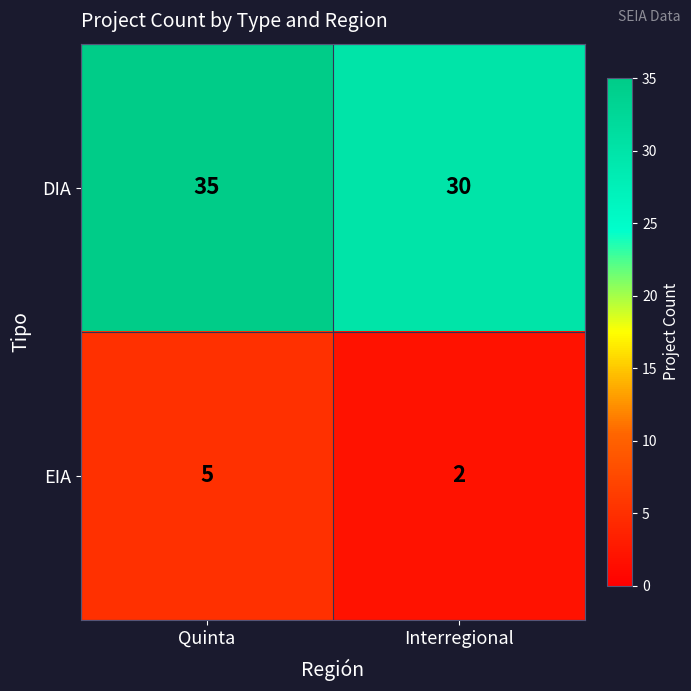

Reading left to right, extract all data points from this chart.

DIA: Quinta=35	Interregional=30
EIA: Quinta=5	Interregional=2